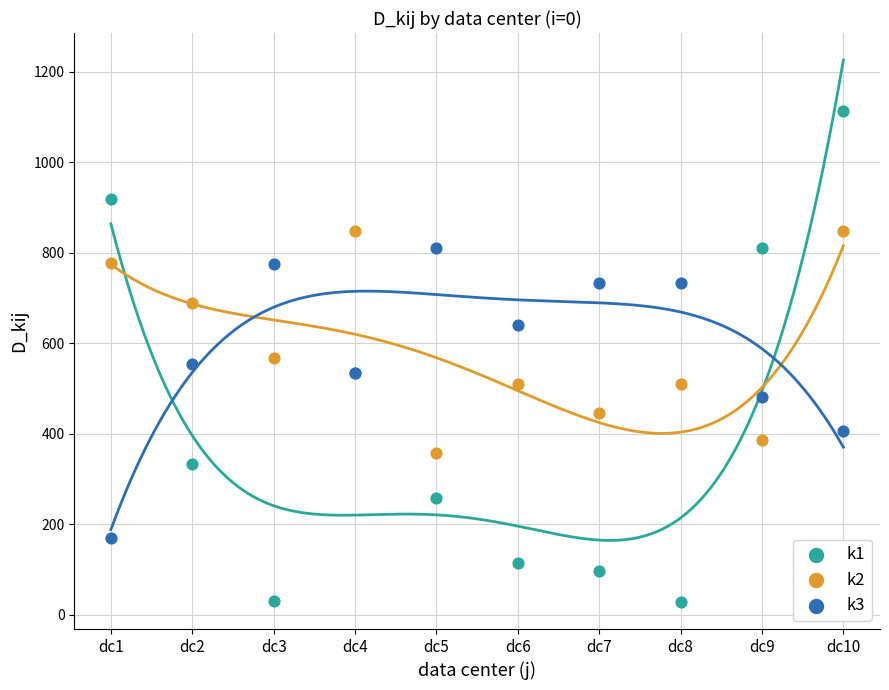

Which series contains the lowest Y value?

k1